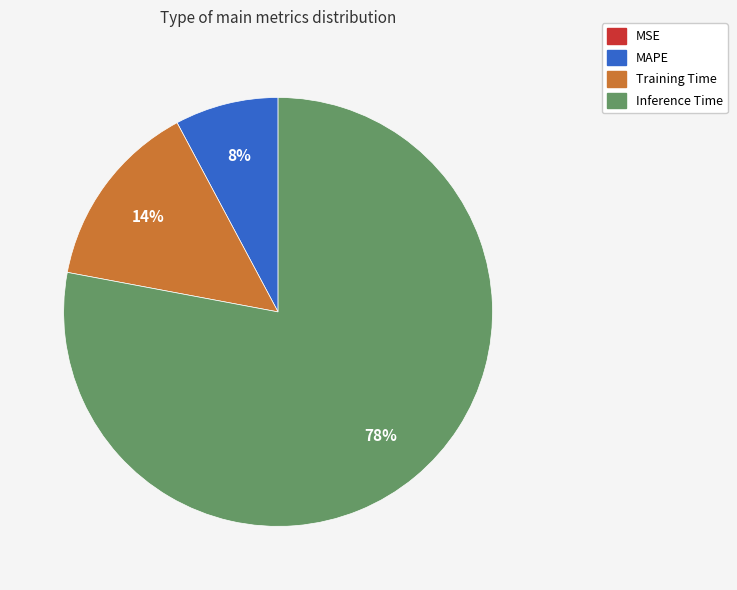

To the nearest percent, what is the average slice percentage?

25%